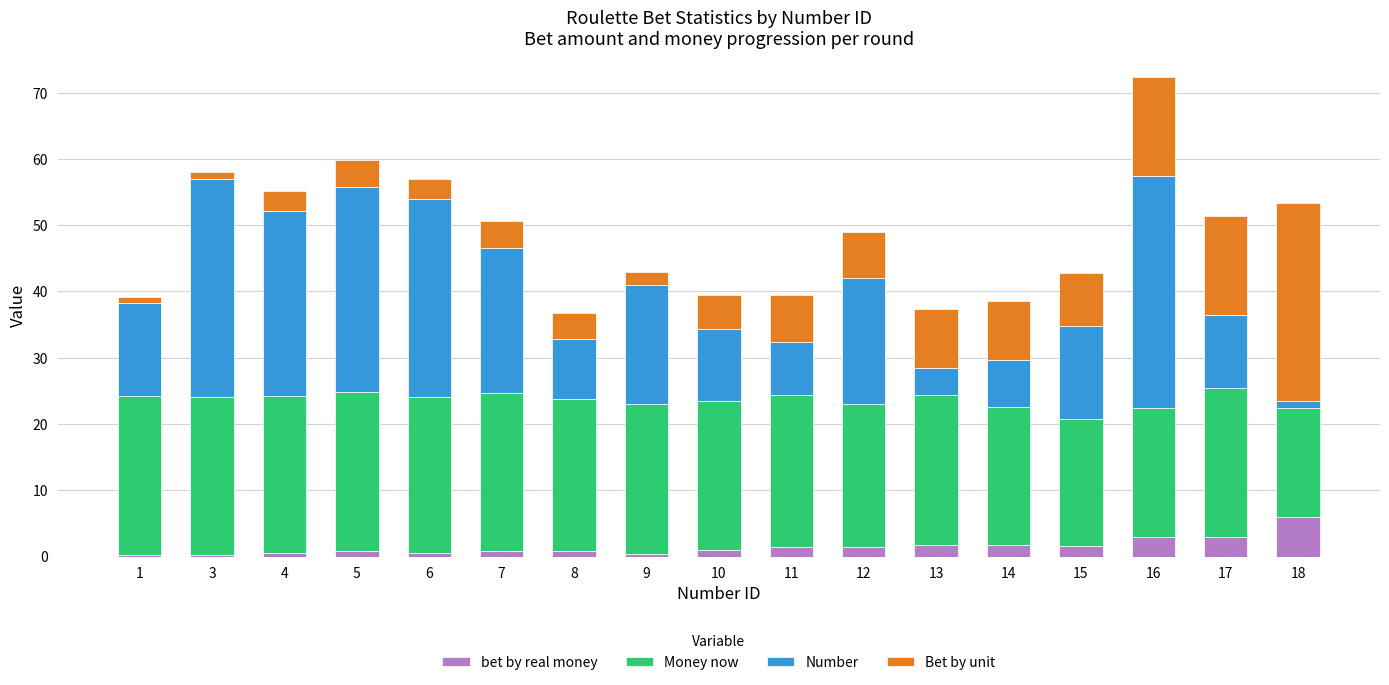

How many data points does each series have?

17